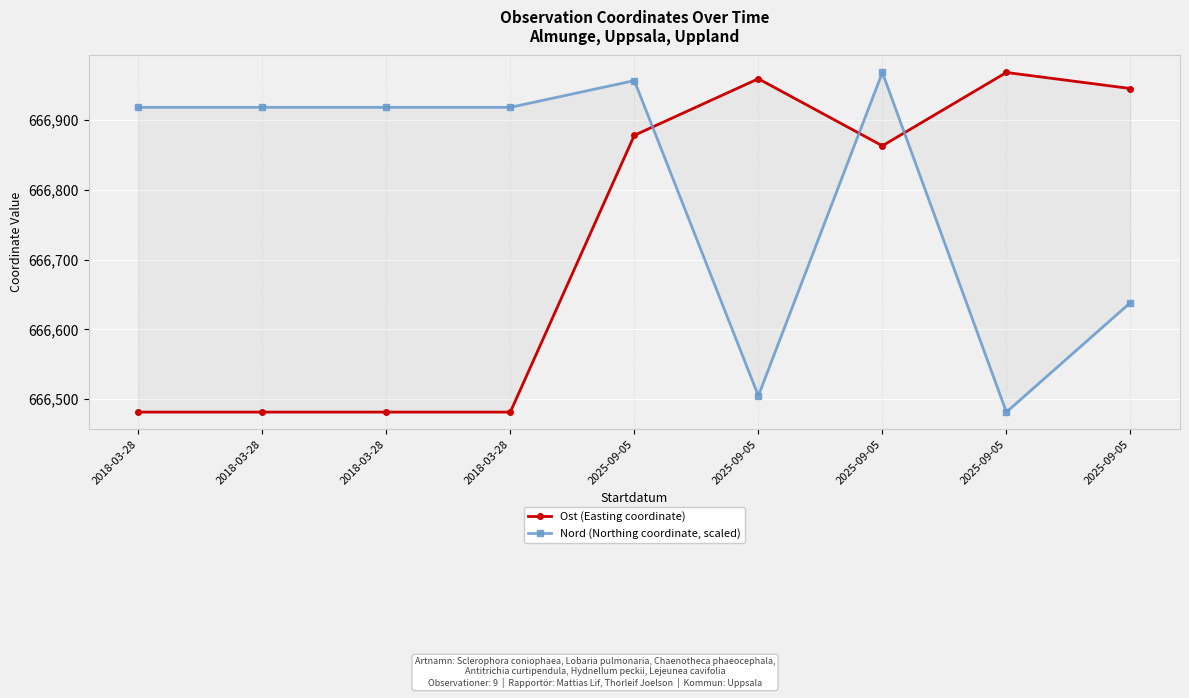

What is the label of the 9th point from the left?

2025-09-05